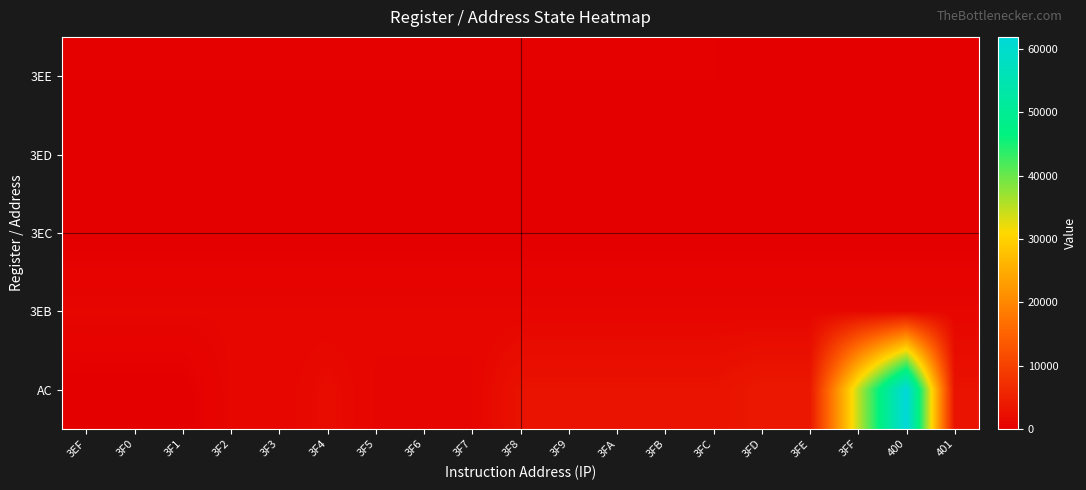

Reading left to right, what are all the values shown in this chart?

3EE: 3EF=256	3F0=256	3F1=256	3F2=256	3F3=256	3F4=256	3F5=256	3F6=256	3F7=256	3F8=256	3F9=256	3FA=256	3FB=256	3FC=256	3FD=0	3FE=0	3FF=0	400=0	401=0
3ED: 3EF=0	3F0=0	3F1=0	3F2=0	3F3=0	3F4=0	3F5=0	3F6=0	3F7=0	3F8=0	3F9=1	3FA=1	3FB=1	3FC=0	3FD=0	3FE=0	3FF=0	400=0	401=0
3EC: 3EF=5	3F0=5	3F1=5	3F2=5	3F3=5	3F4=5	3F5=5	3F6=5	3F7=4	3F8=4	3F9=4	3FA=4	3FB=4	3FC=4	3FD=4	3FE=3	3FF=3	400=3	401=2
3EB: 3EF=1021	3F0=1021	3F1=1021	3F2=1021	3F3=1021	3F4=1022	3F5=1022	3F6=1022	3F7=1022	3F8=1022	3F9=1022	3FA=1022	3FB=1022	3FC=1022	3FD=1023	3FE=1023	3FF=1023	400=1024	401=1024
AC: 3EF=0	3F0=5	3F1=5	3F2=1021	3F3=1021	3F4=1856	3F5=928	3F6=928	3F7=928	3F8=2817	3F9=2817	3FA=2817	3FB=2817	3FC=2817	3FD=3745	3FE=3745	3FF=34743	400=61943	401=2817